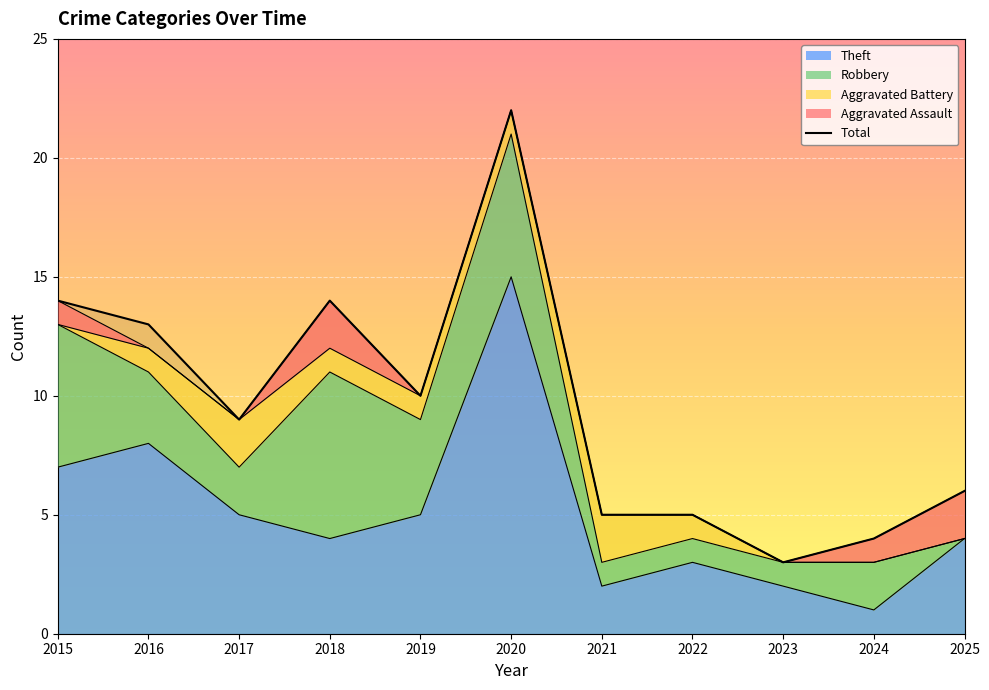

True or false: the data shows 5 at 2021.

True